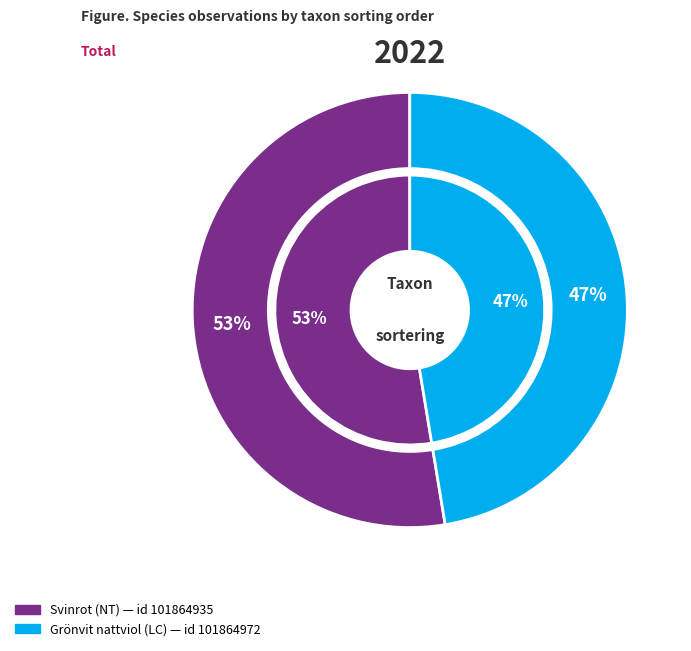

Combined, what portion of the pie is Svinrot (NT) and Grönvit nattviol (LC)?

100.0%